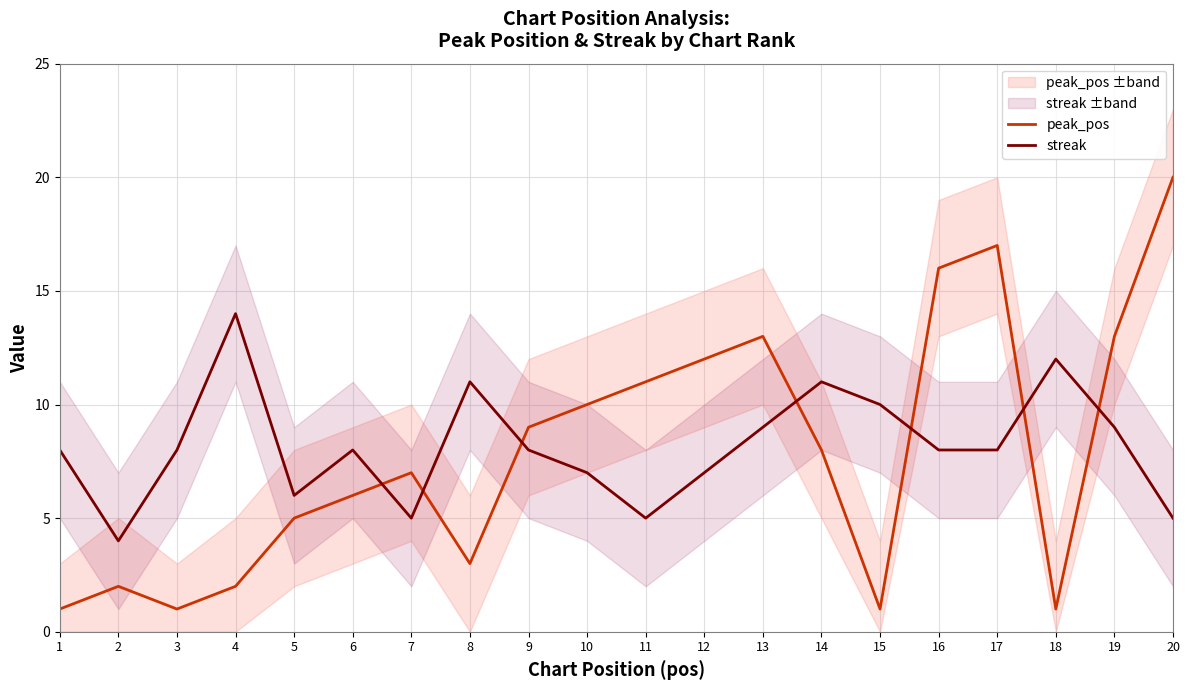

At which category is the sum across all series the highest?

17